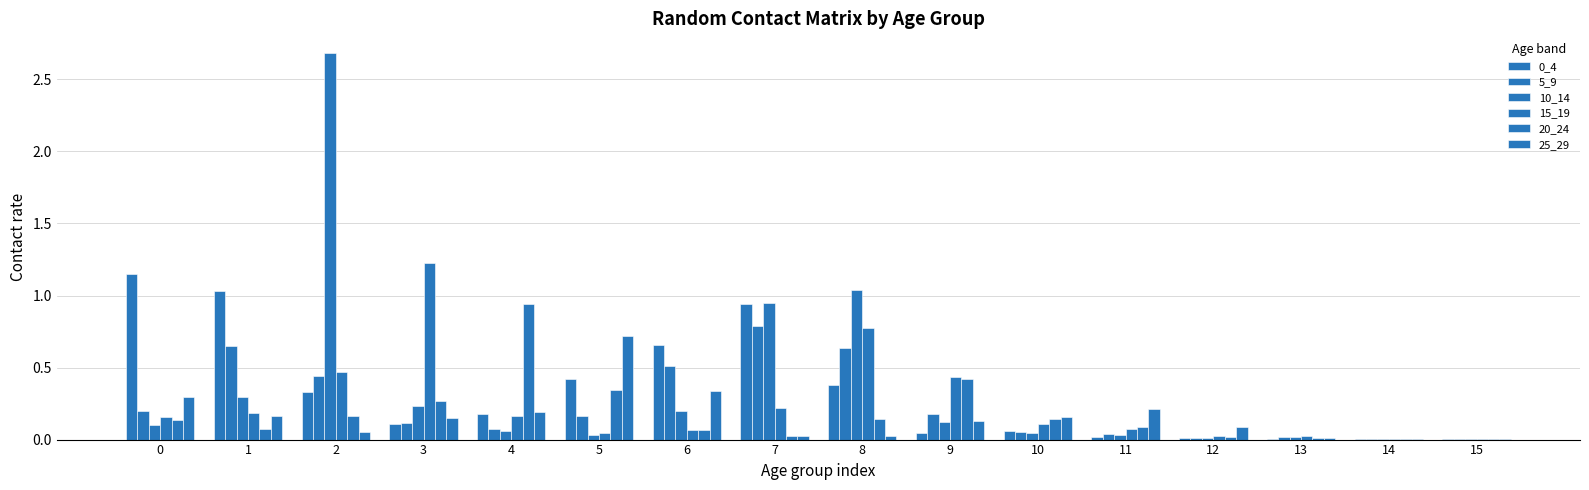

Rank the categories by 5_9 value from highest to lowest.

7, 1, 8, 6, 2, 0, 9, 5, 3, 4, 10, 11, 13, 12, 15, 14